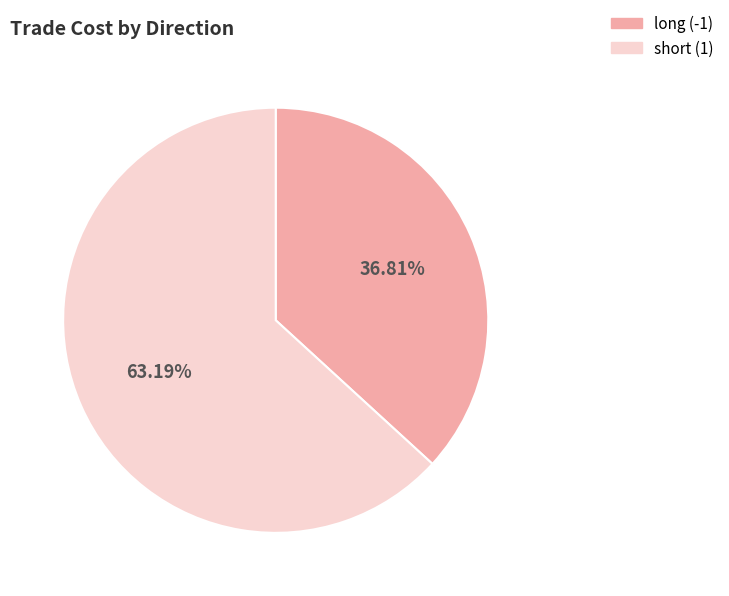

To the nearest percent, what is the average slice percentage?

50%